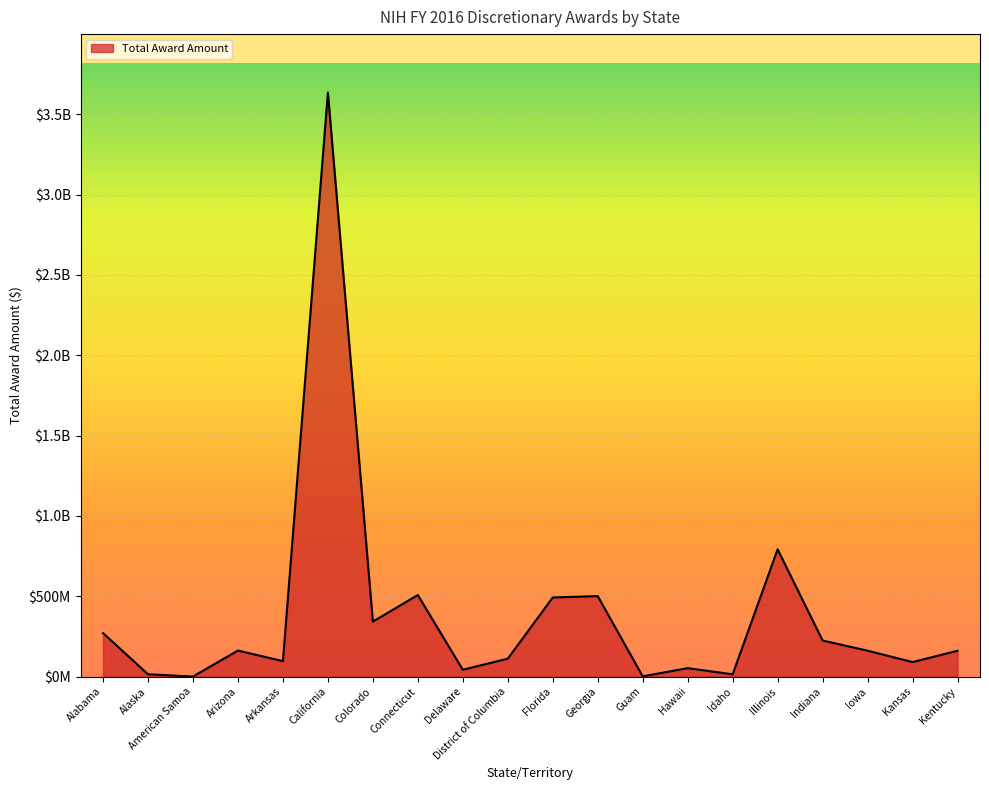

Does the chart have visible grid lines?

Yes